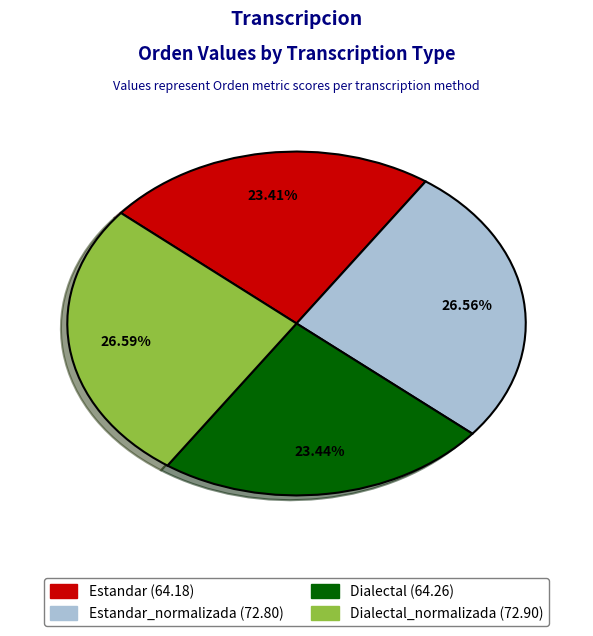

Does any single category account for the majority?

No